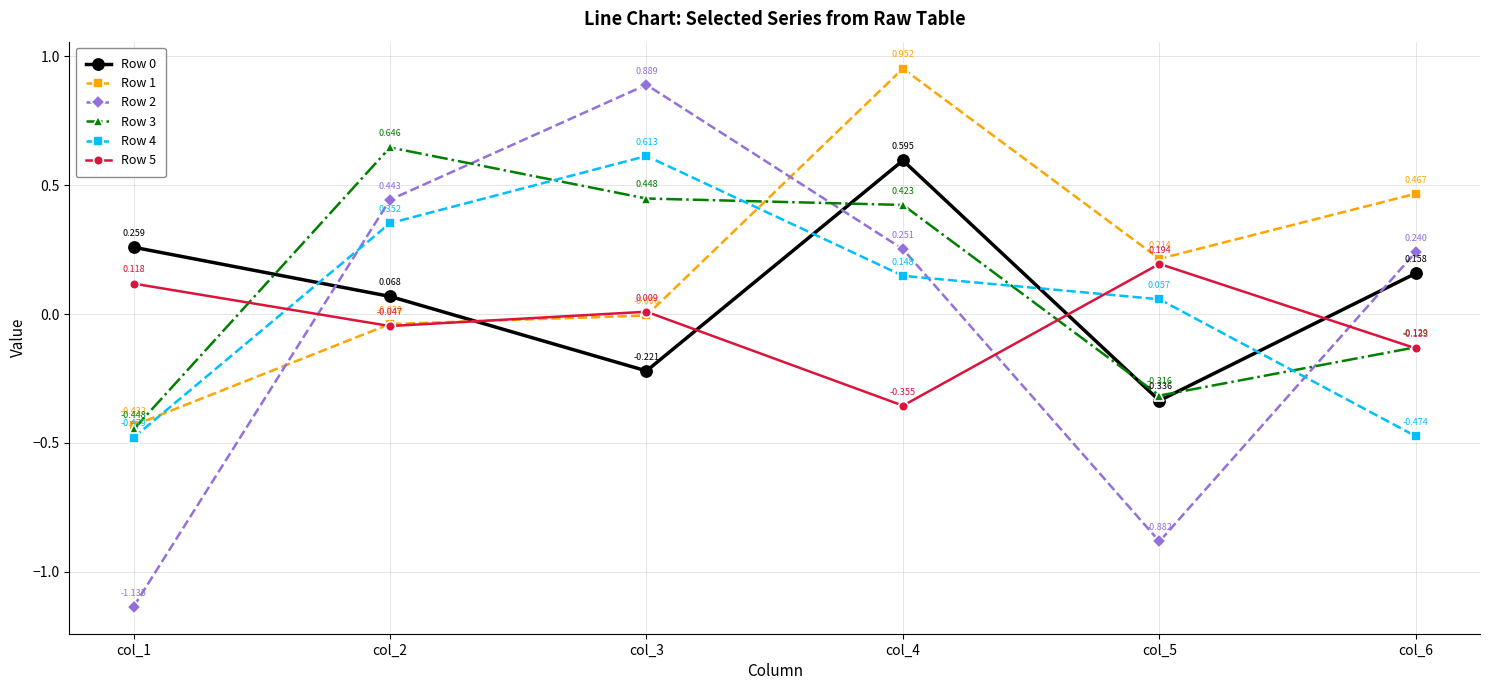

True or false: Row 4 and Row 3 intersect in this chart.

True